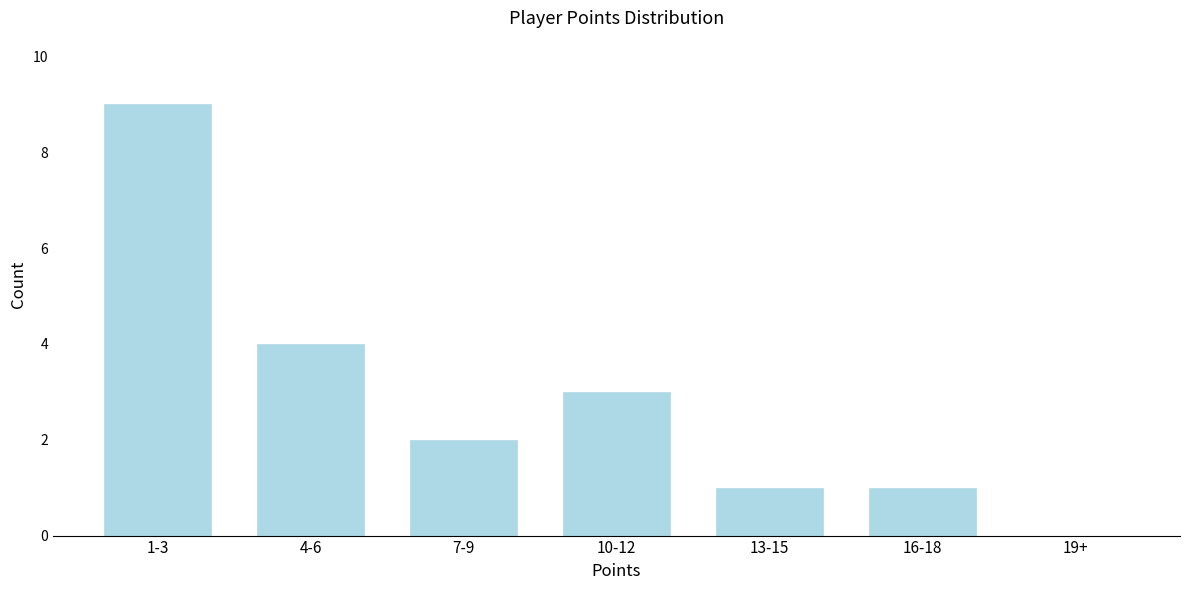

Reading left to right, extract all data points from this chart.

1-3=9	4-6=4	7-9=2	10-12=3	13-15=1	16-18=1	19+=0